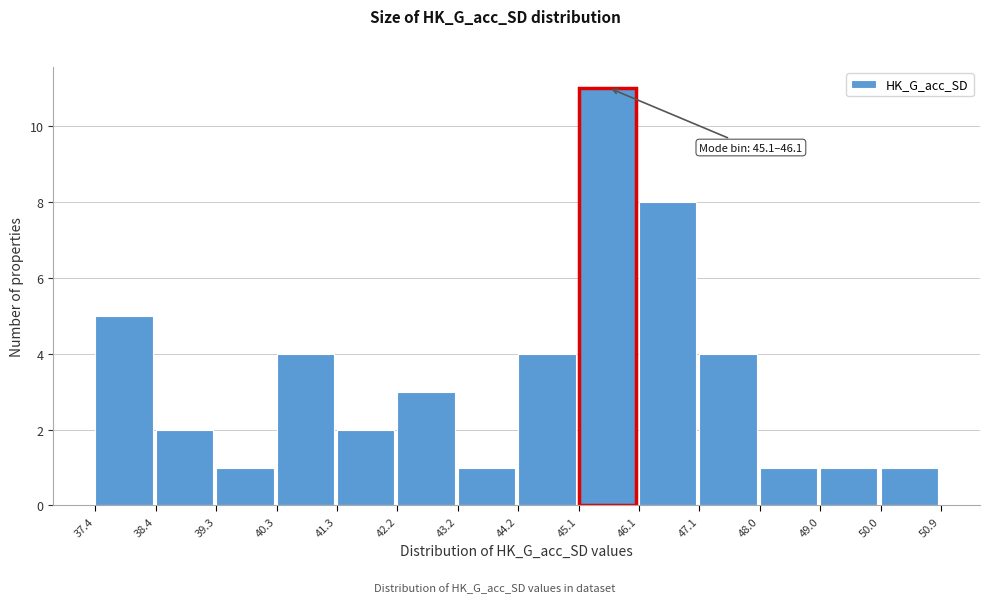

Over which range of the x-axis is the bar tallest?

45.1 to 46.1